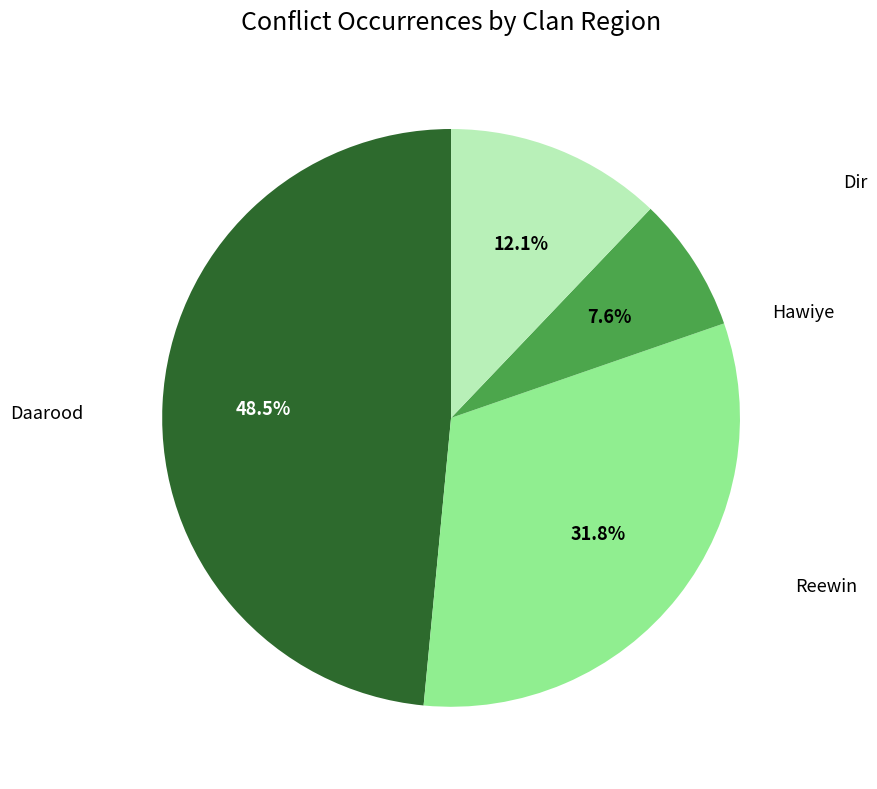

Does any single category account for the majority?

No